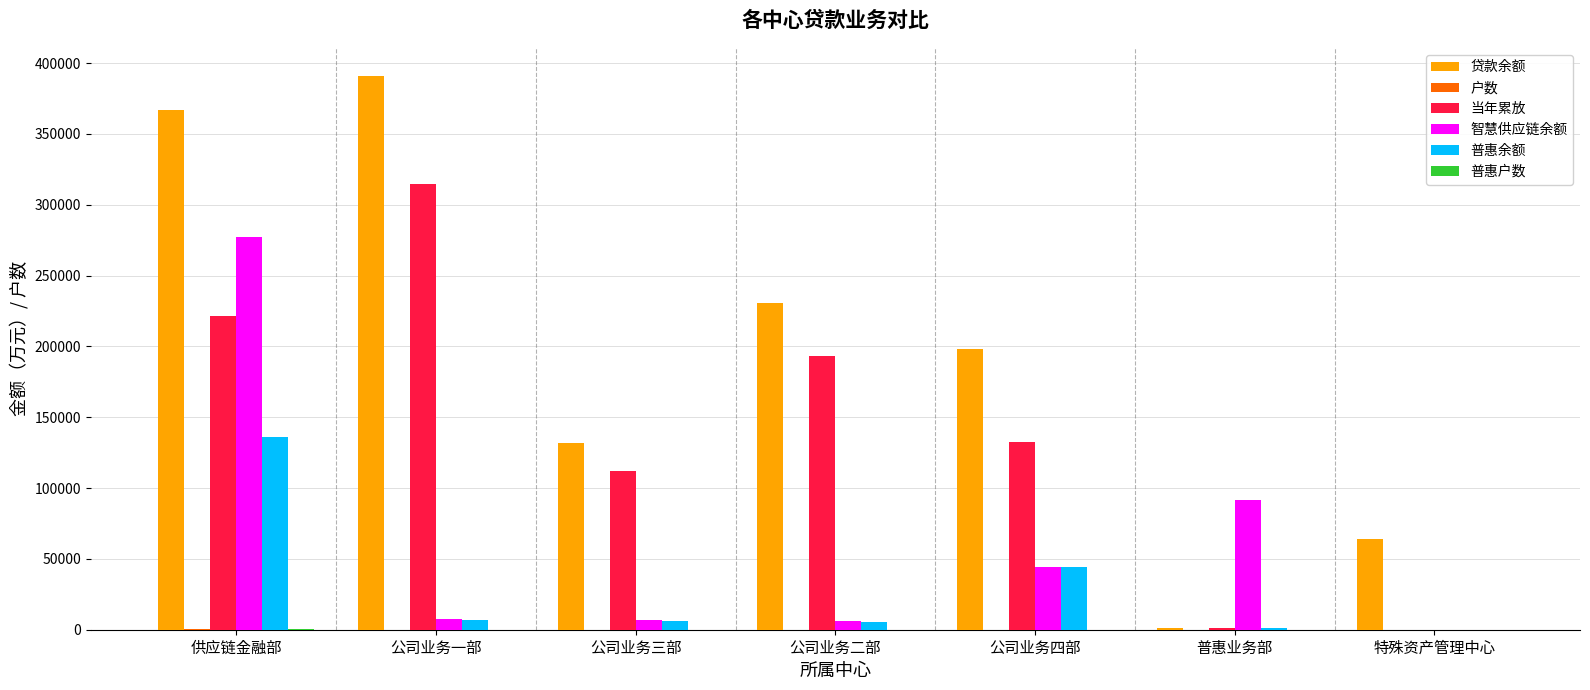

What is the highest value of the 智慧供应链余额 series?

277451